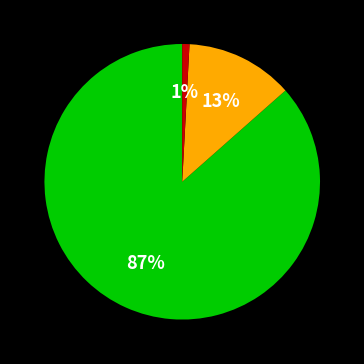

Does any single category account for the majority?

Yes